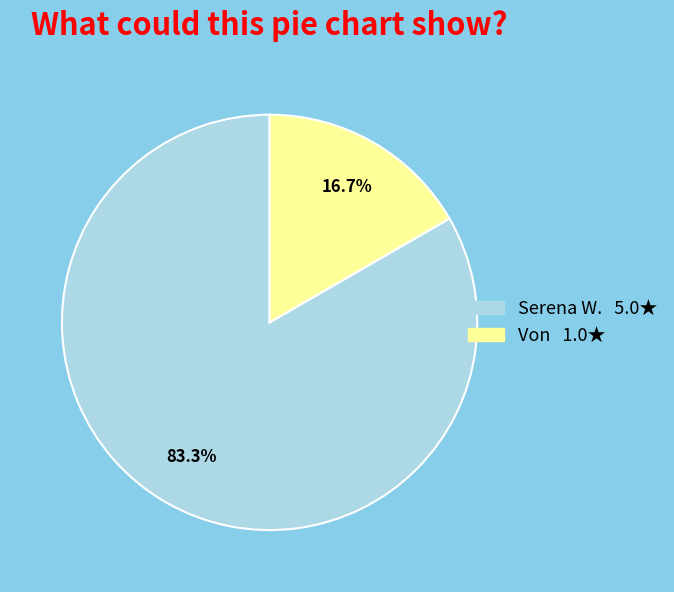

Between Serena W. and Von, which is larger?

Serena W.